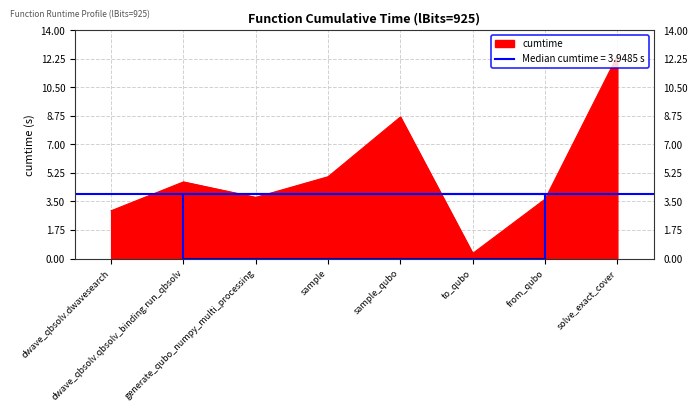

Count the number of data series in this chart.

1